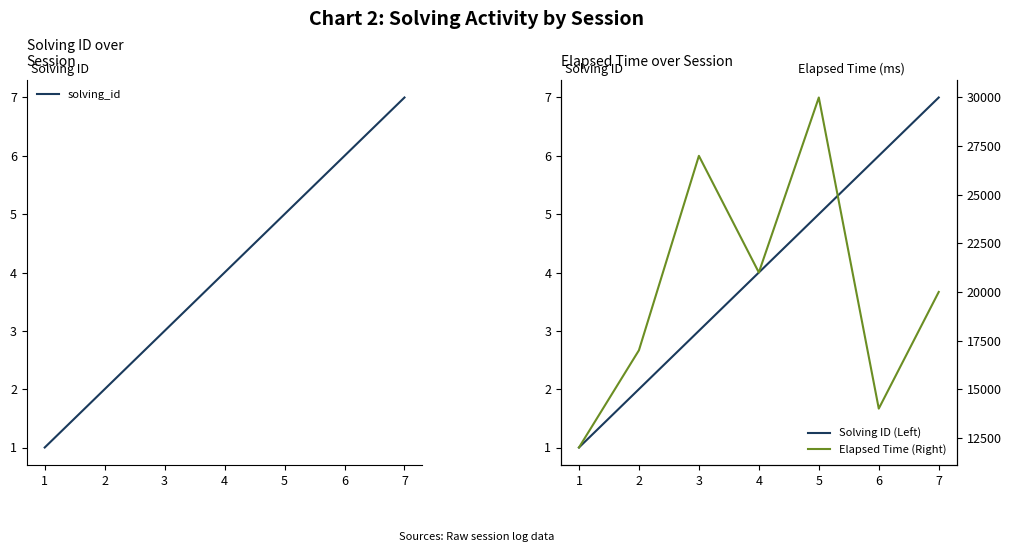

True or false: Solving ID (Left) and Elapsed Time (Right) cross at least once.

False